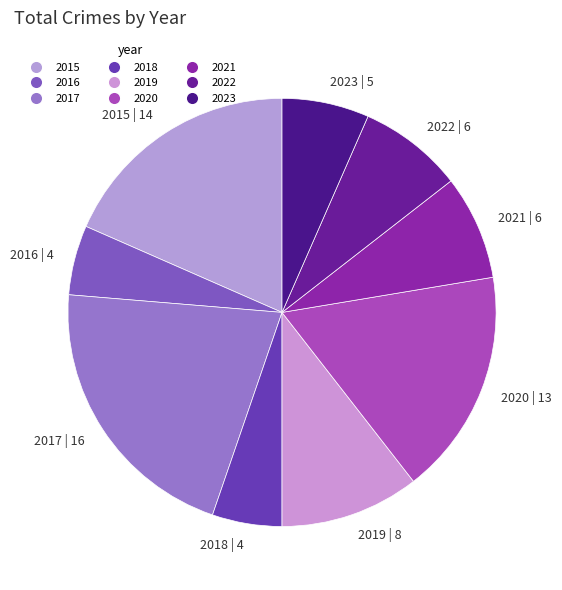

Which category has the biggest portion of the pie?

2017